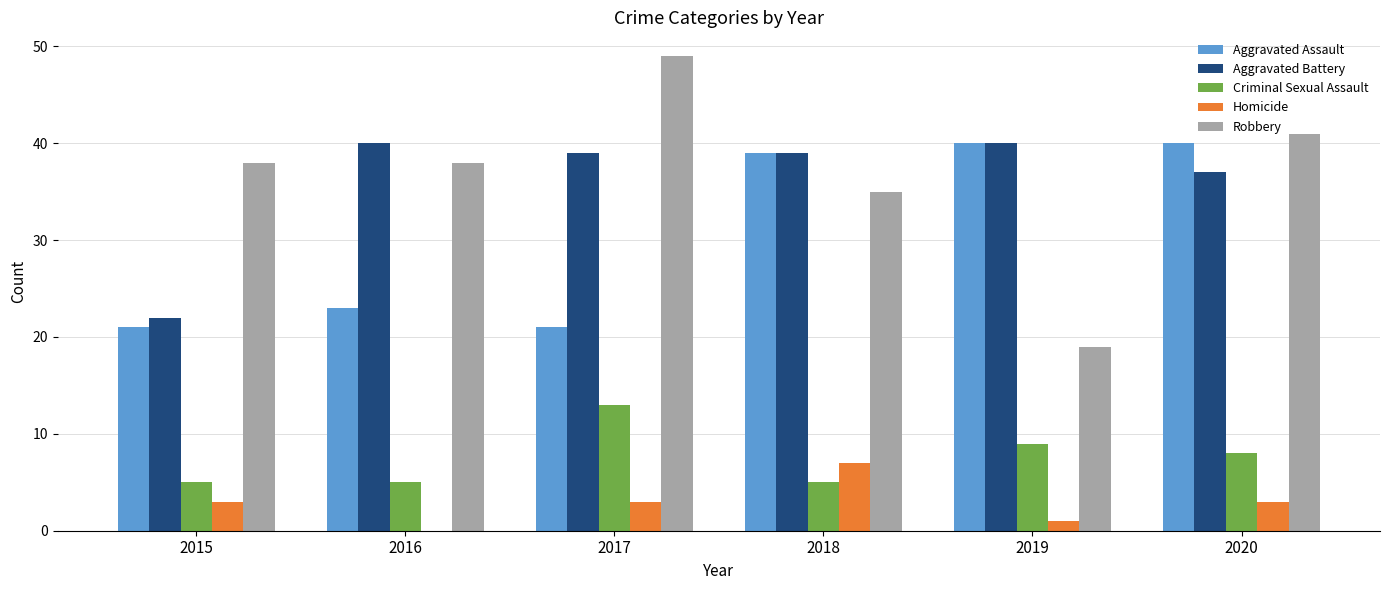

Which series changed the most between 2015 and 2017?

Aggravated Battery